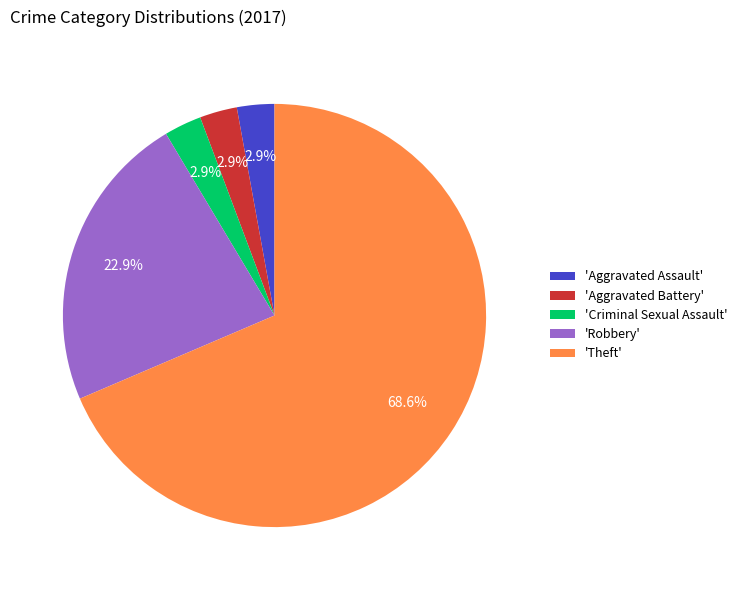

Which category has the biggest portion of the pie?

'Theft'